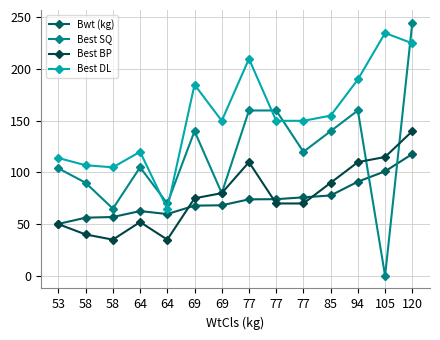

Rank the categories by Best SQ value from highest to lowest.

120, 77, 77, 94, 69, 85, 77, 64, 53, 58, 69, 64, 58, 105